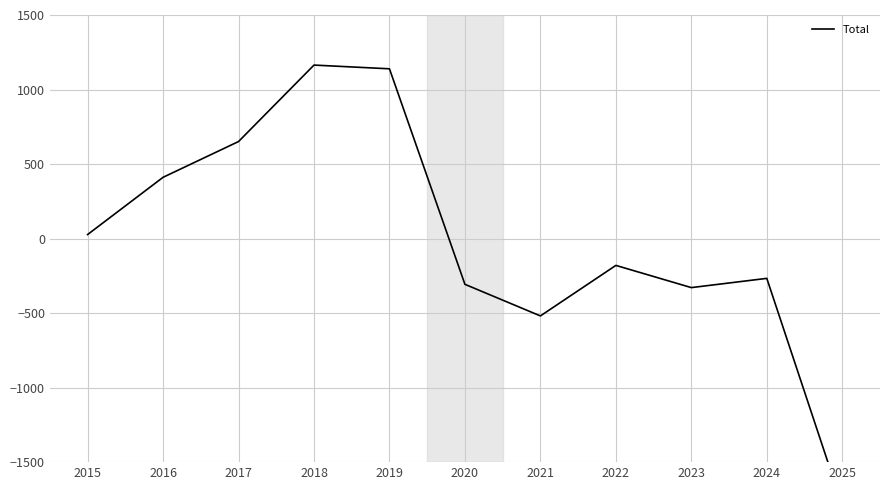

Reading right to left, extract all data points from this chart.

2025=-1790	2024=-267	2023=-329	2022=-180	2021=-519	2020=-307	2019=1139	2018=1164	2017=651	2016=411	2015=27